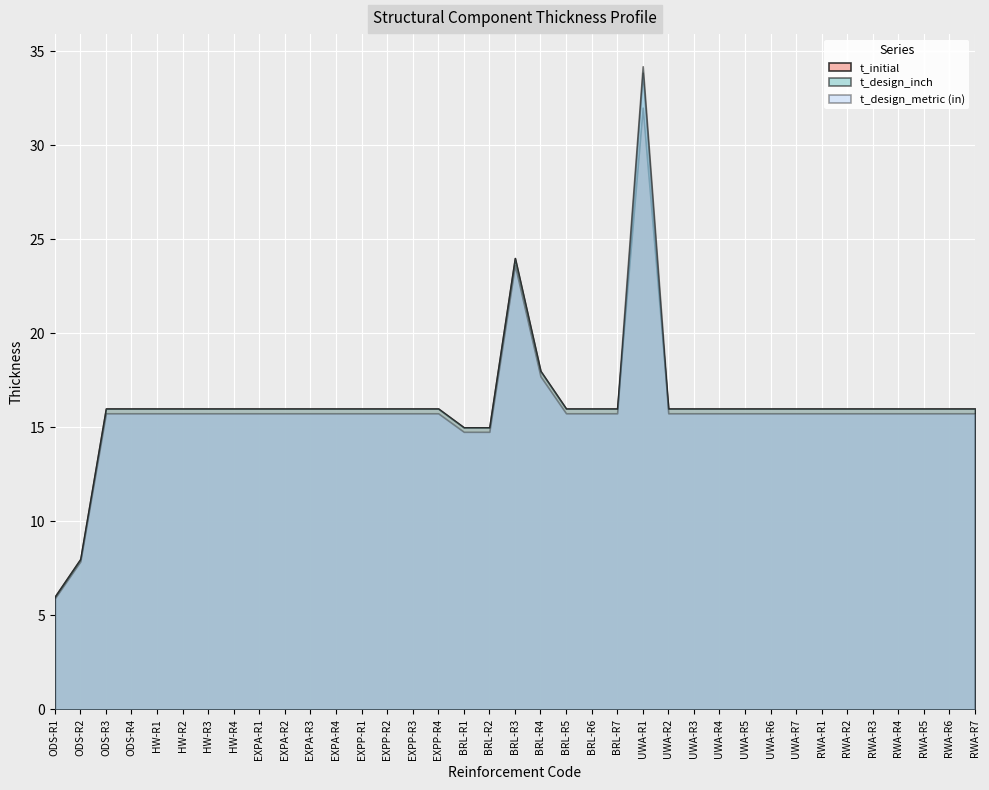

How many categories are shown in the chart?

37